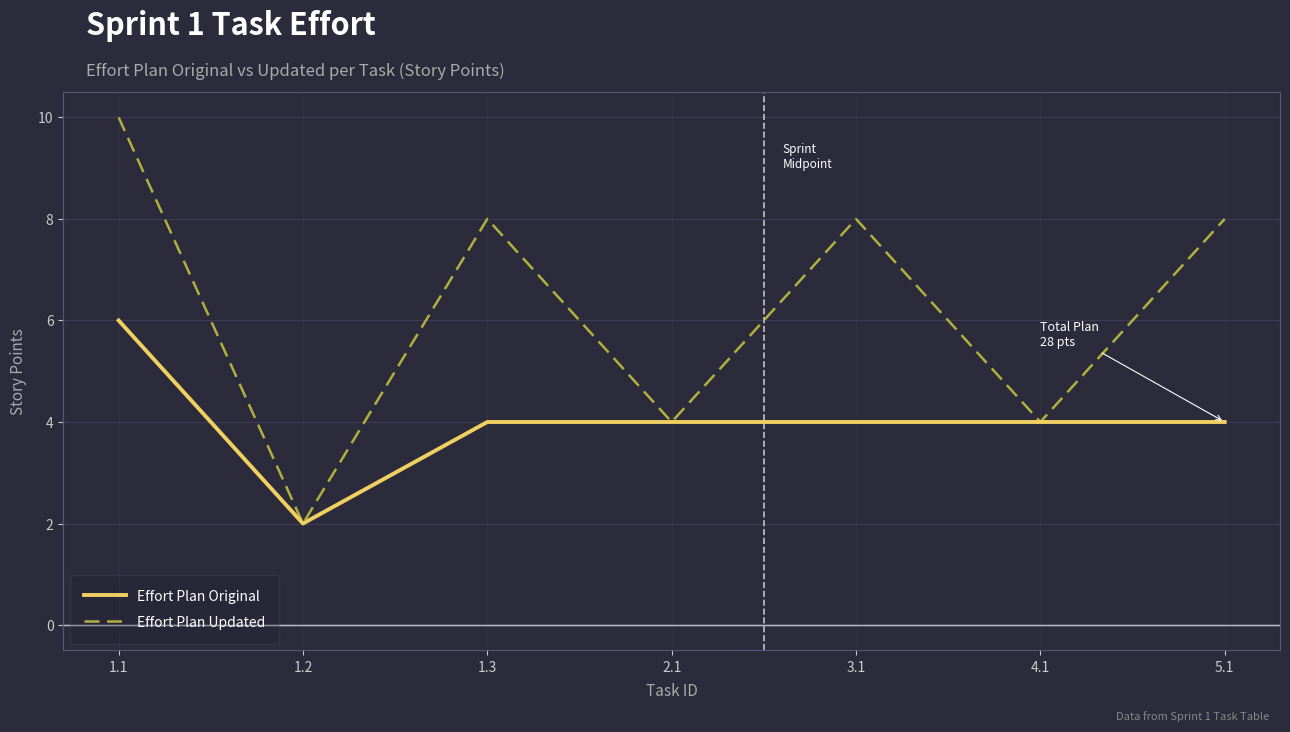

How many lines are shown in the chart?

2